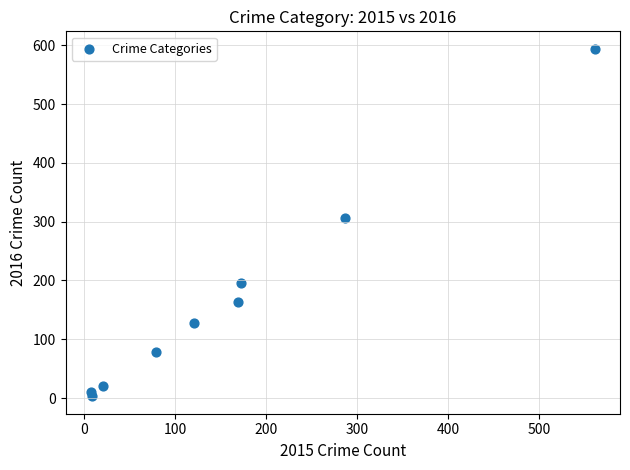

What is the average X value?

158